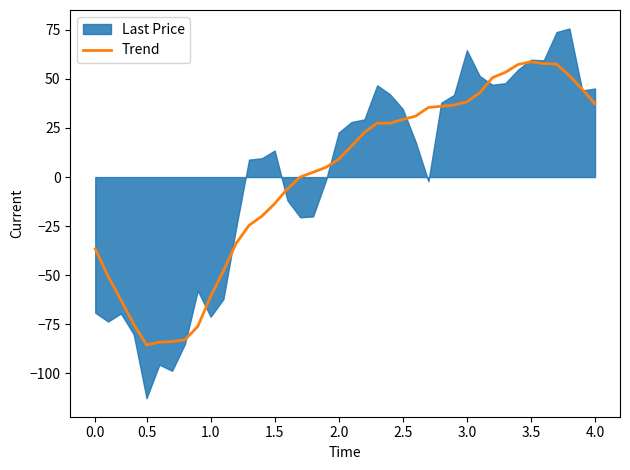

The Trend series shows -12.7 at 0.0. True or false?

False